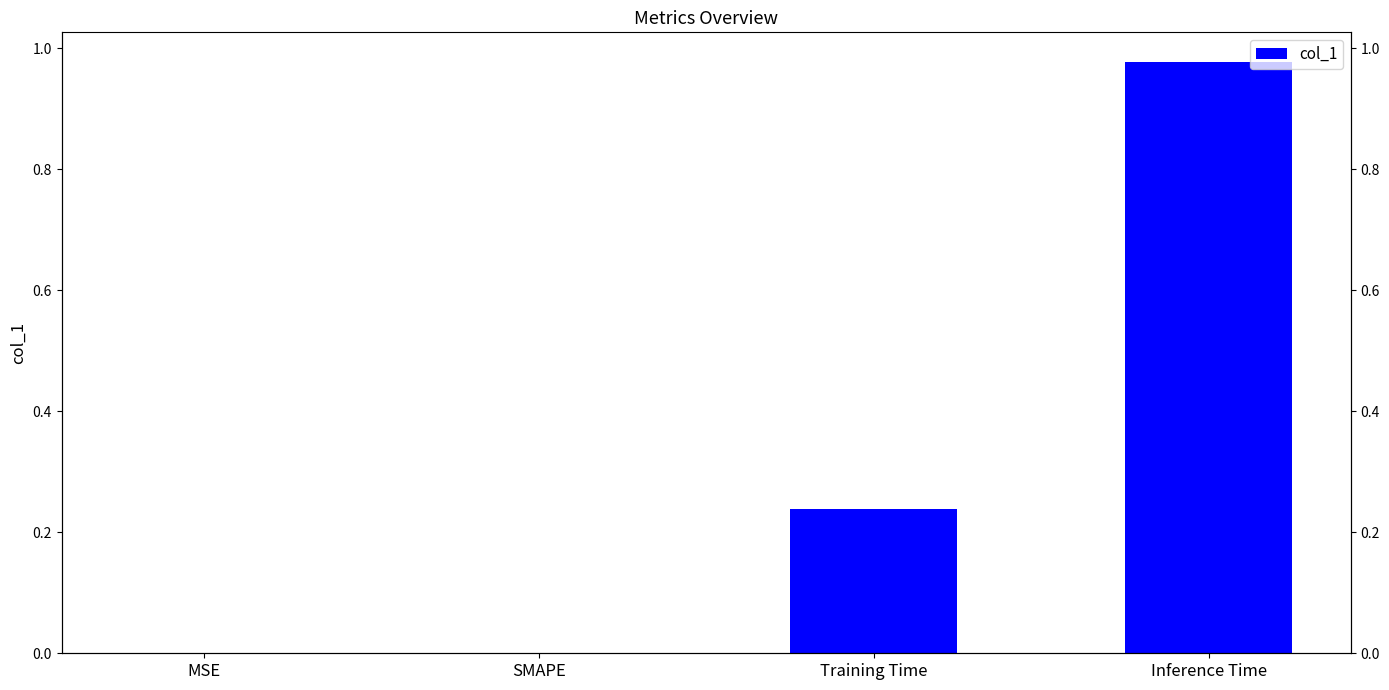

What is the label of the 4th bar from the right?

MSE